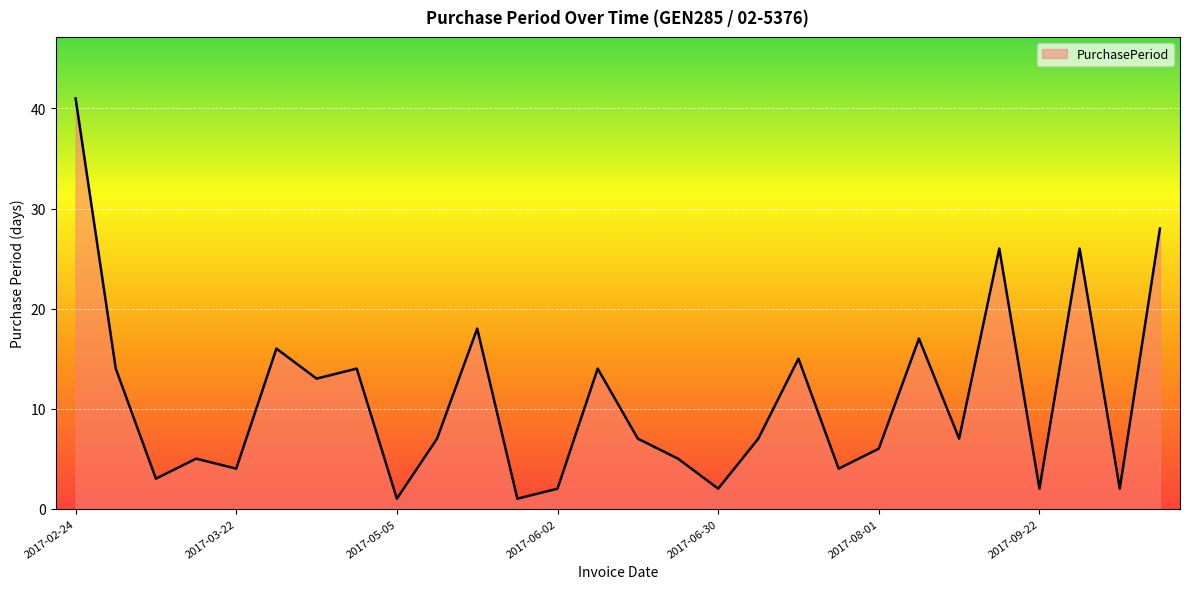

What is the greatest value displayed?

41